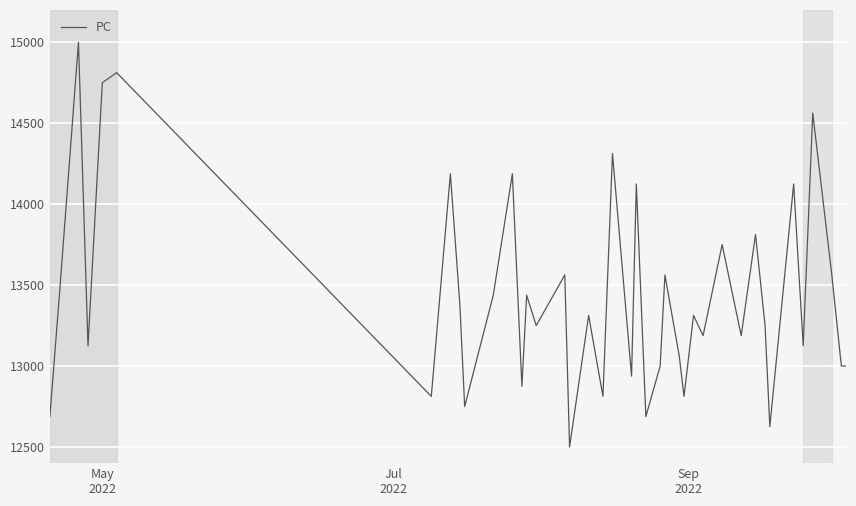

What is the maximum value shown in the chart?

15000.0